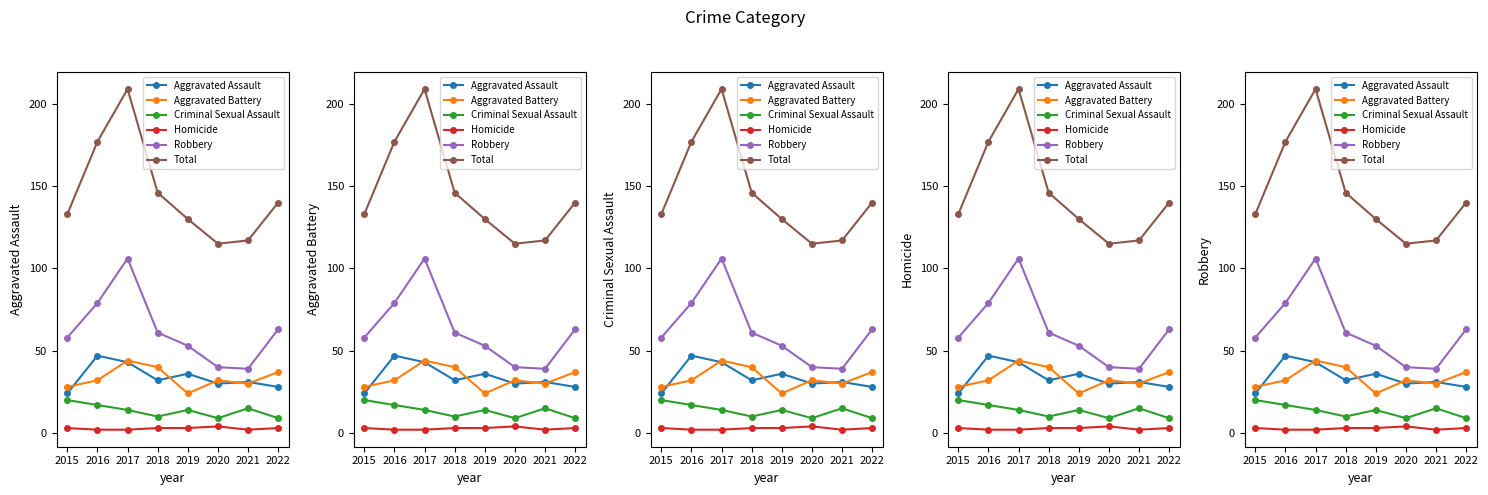

What is the minimum value for Robbery?

39